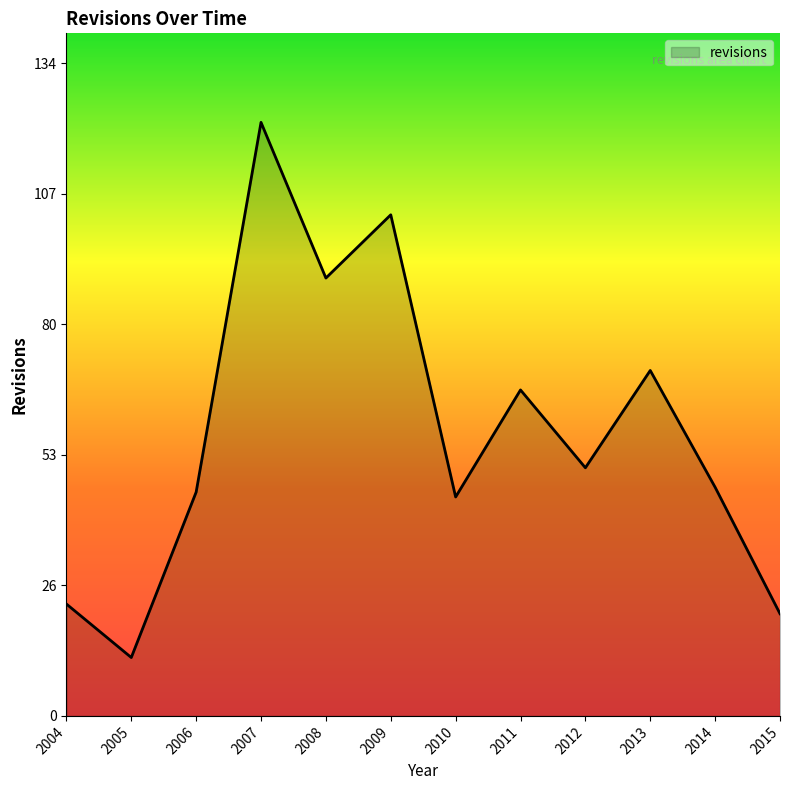

At which category does the data reach its first local valley?

2005